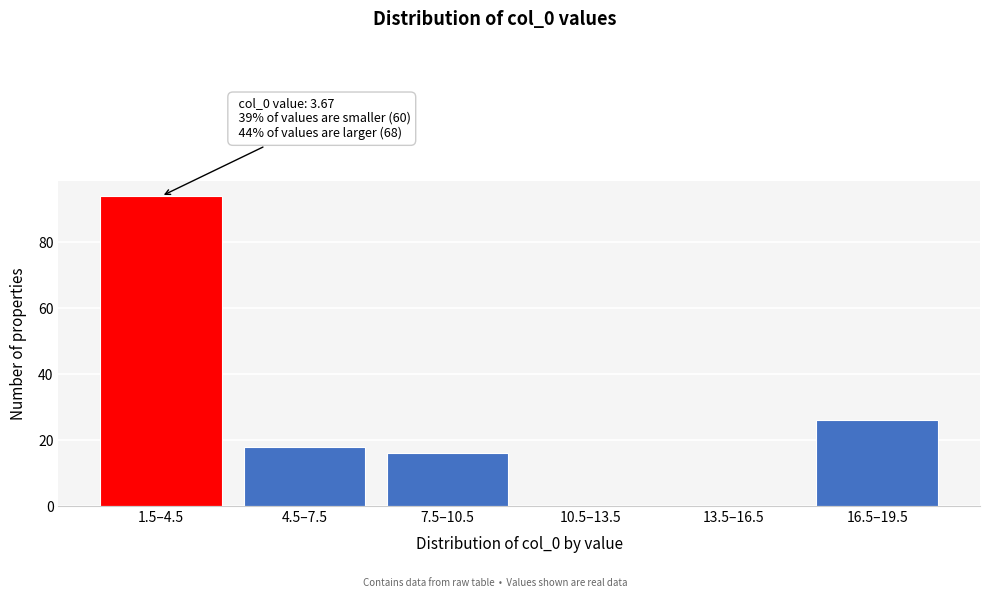

Reading left to right, what are all the values shown in this chart?

1.5–4.5=94	4.5–7.5=18	7.5–10.5=16	10.5–13.5=0	13.5–16.5=0	16.5–19.5=26